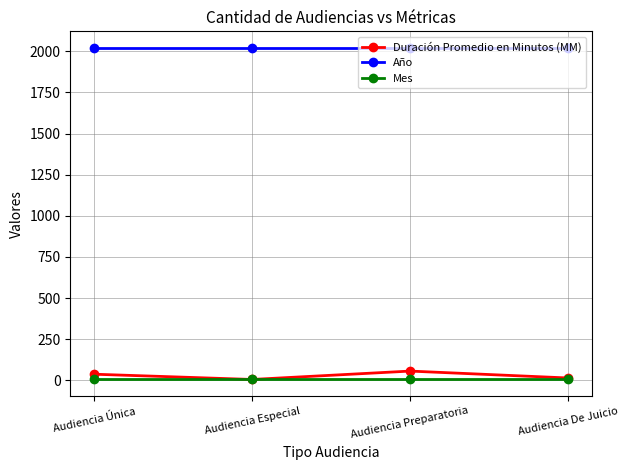

What is the difference between the highest and lowest values at Audiencia De Juicio?

2014